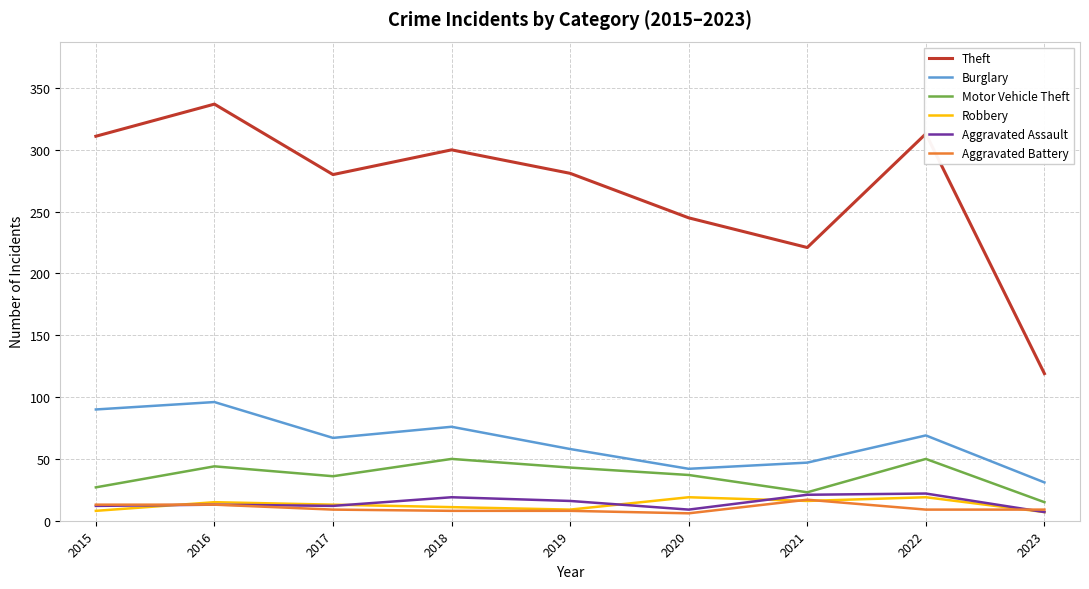

The Aggravated Battery series shows 13 at 2016. True or false?

True